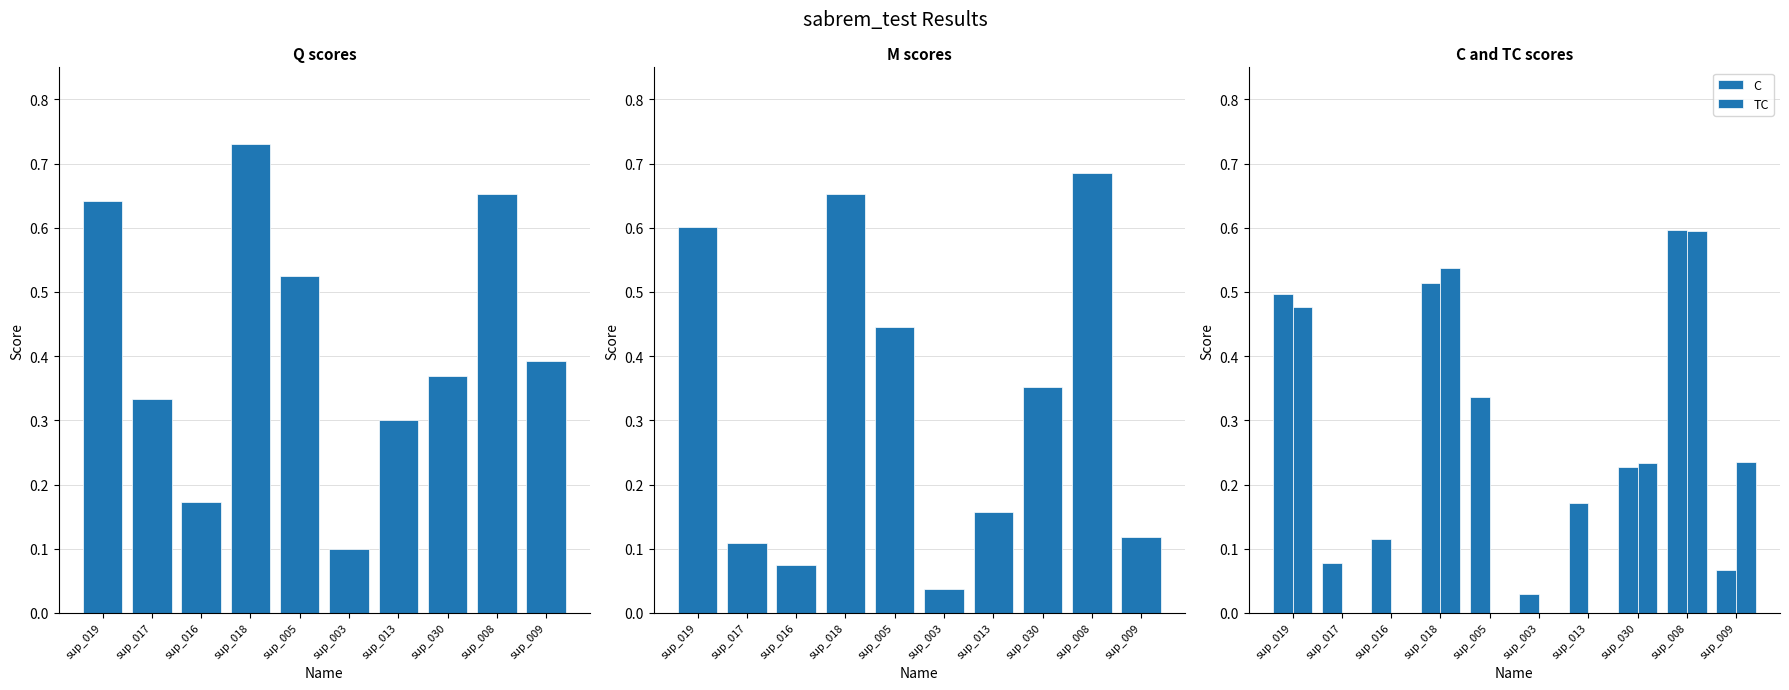

Between sup_017 and sup_030, which series saw the biggest shift?

M